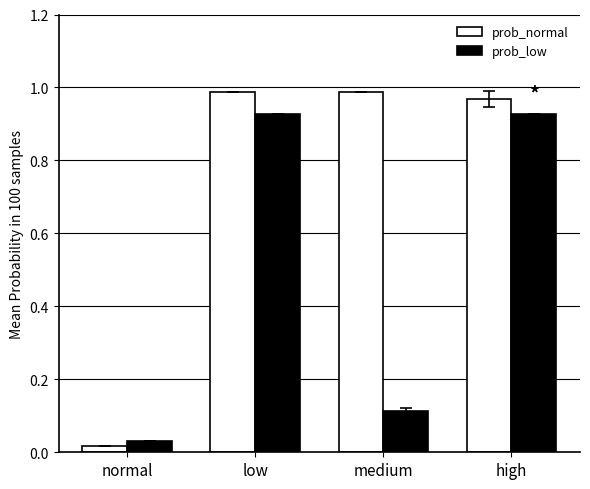

List the series in order of their overall mean, lowest first.

prob_low, prob_normal